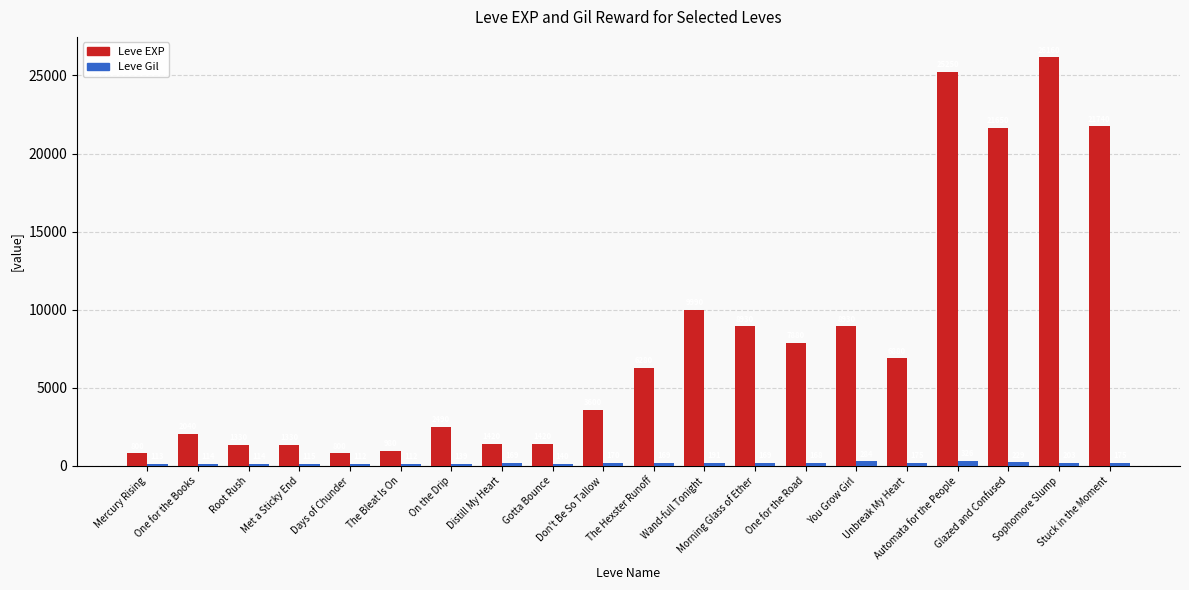

What is the maximum value for Leve EXP?

26160